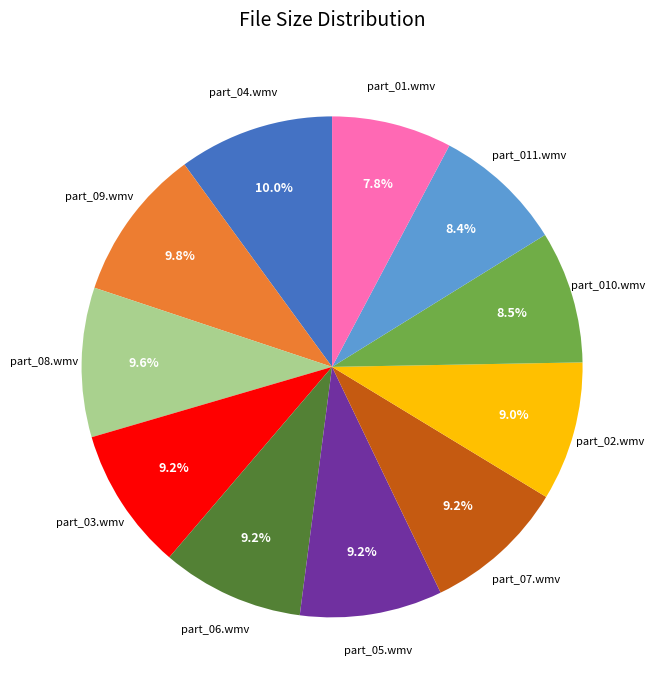

Is there a majority slice in this chart?

No